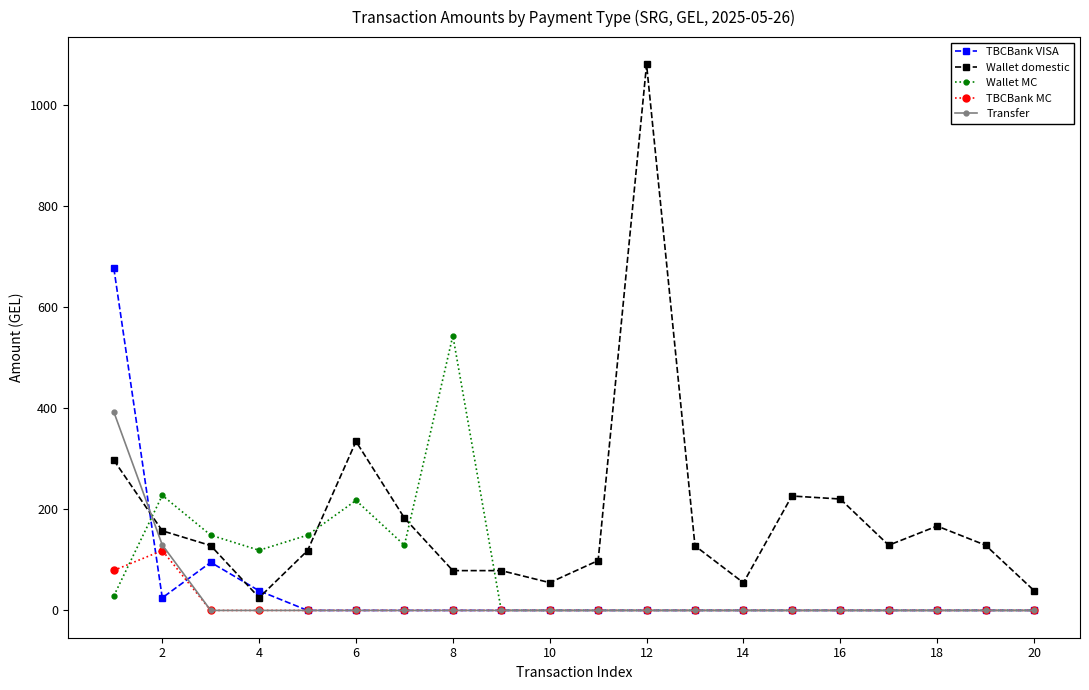

Rank the series by their maximum value, from highest to lowest.

Wallet domestic, TBCBank VISA, Wallet MC, Transfer, TBCBank MC